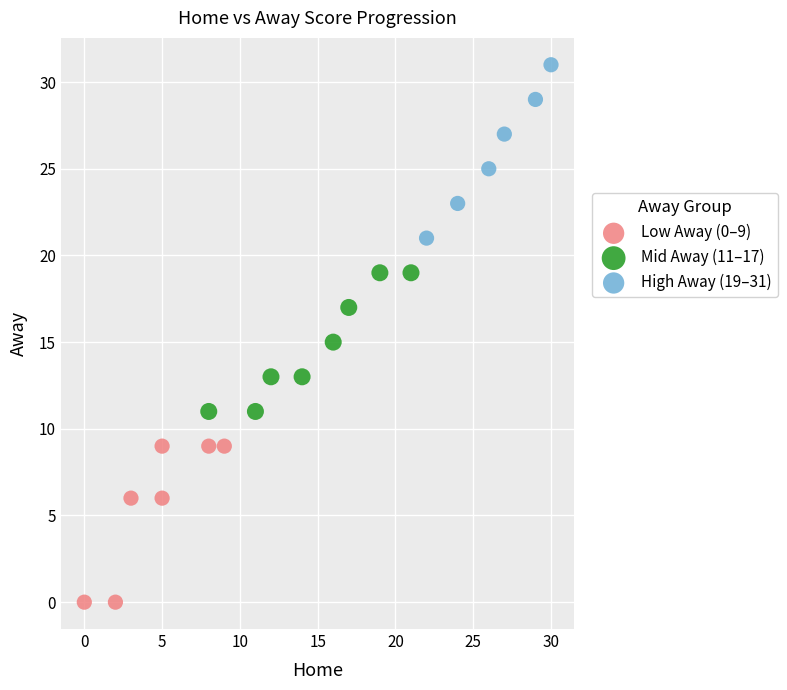

Which series contains the highest Y value?

High Away (19–31)